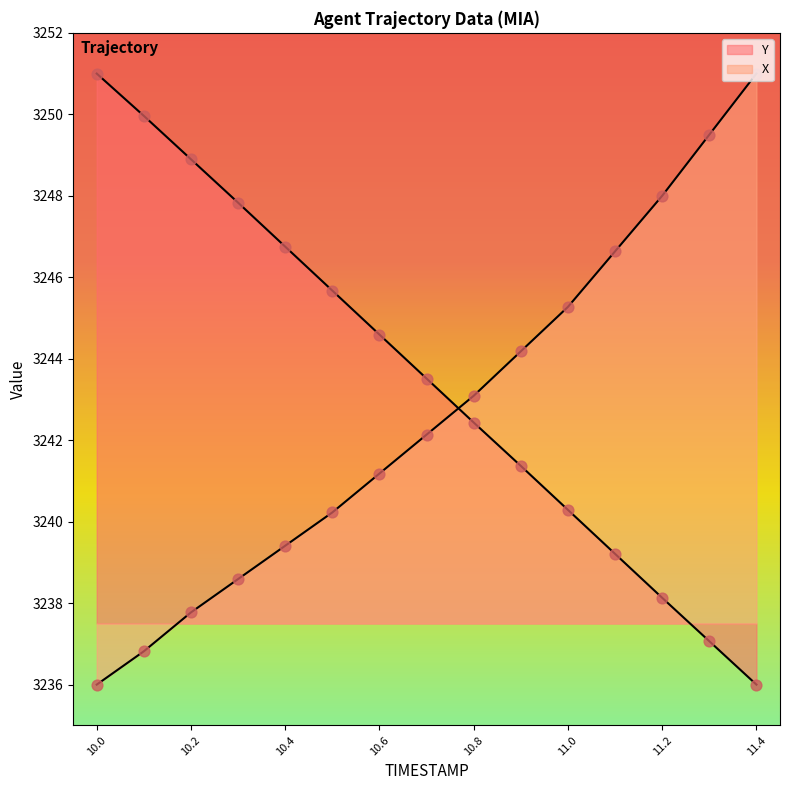

Which series contains the lowest Y value?

X